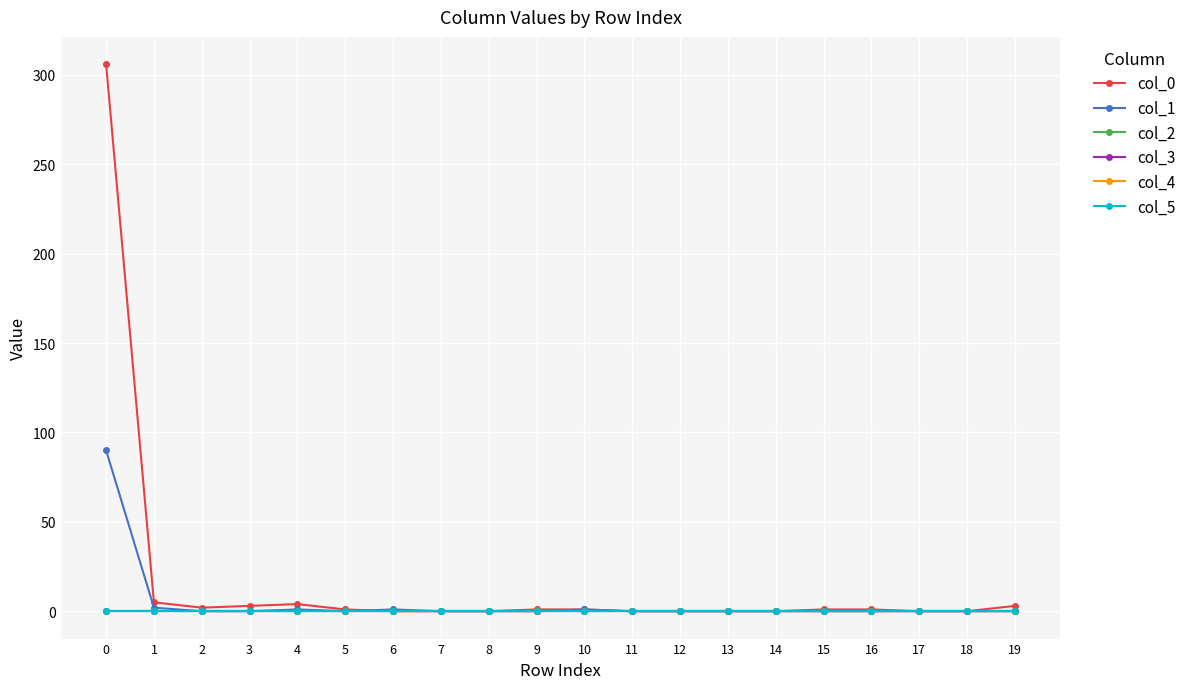

The col_0 series shows 3 at 3. True or false?

True